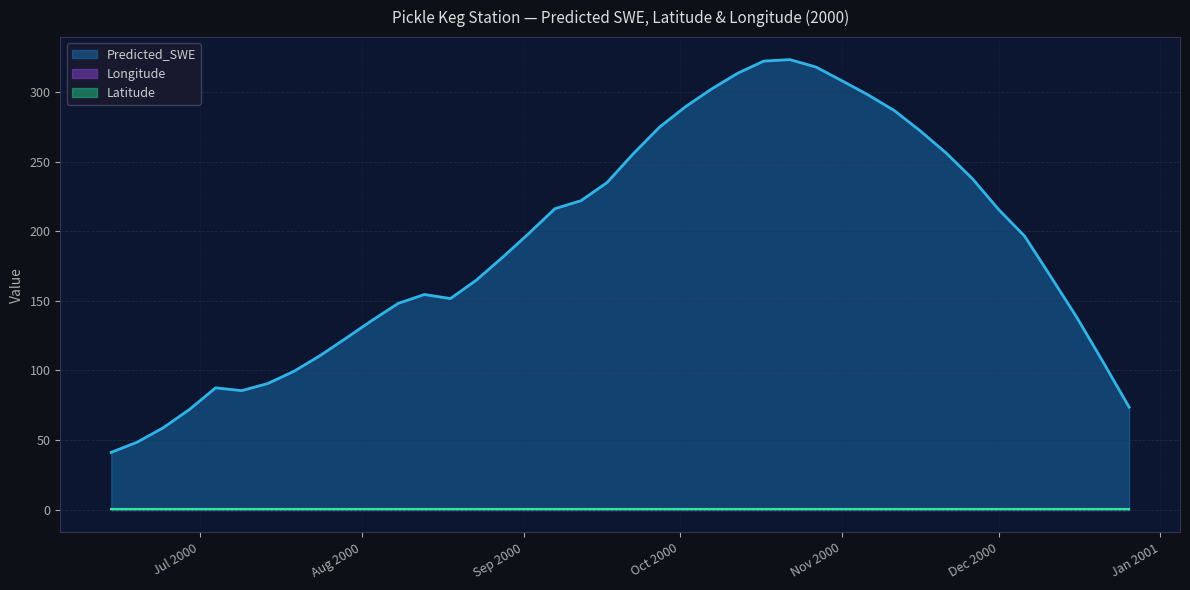

Rank the series at 2000-09-07 from lowest to highest value.

Latitude, Longitude, Predicted_SWE